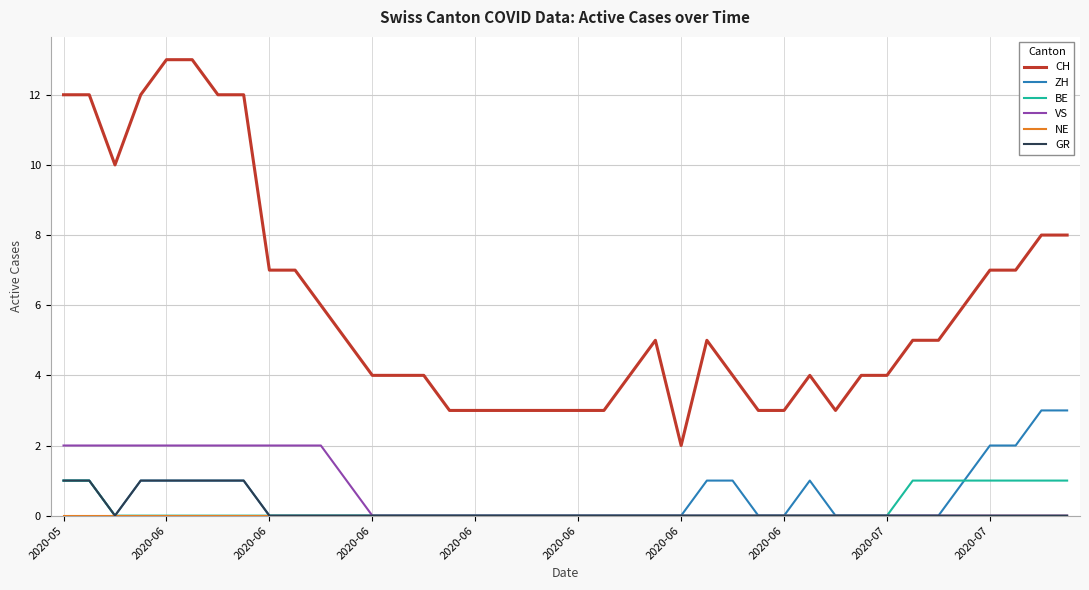

How many lines are shown in the chart?

6